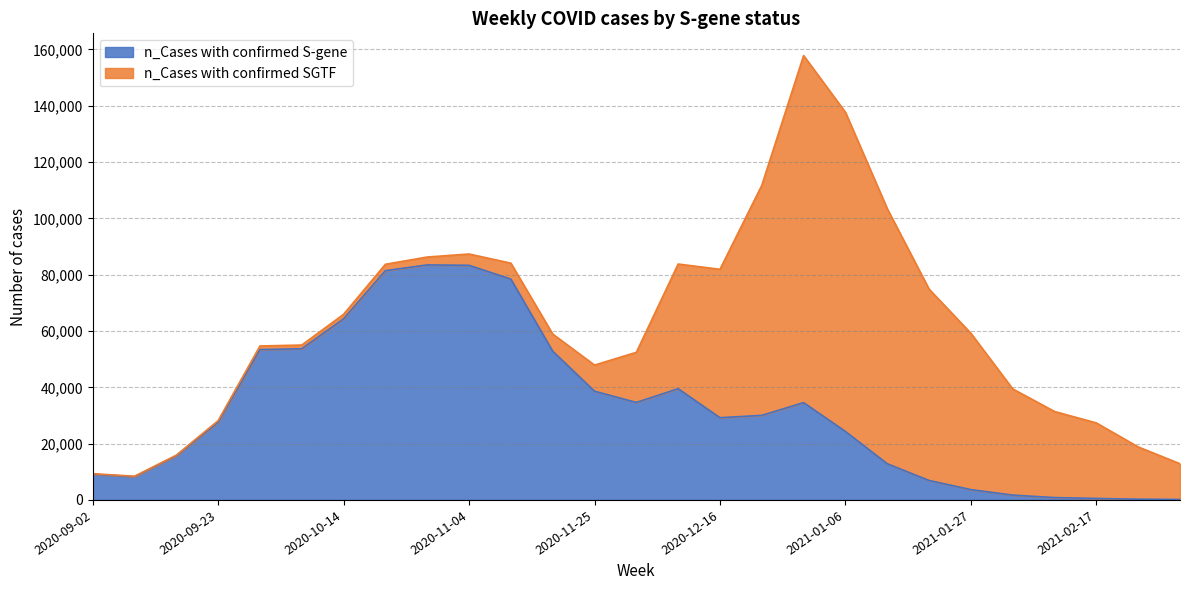

How many interior local valleys (lower than both neighbors) does the data have?

3